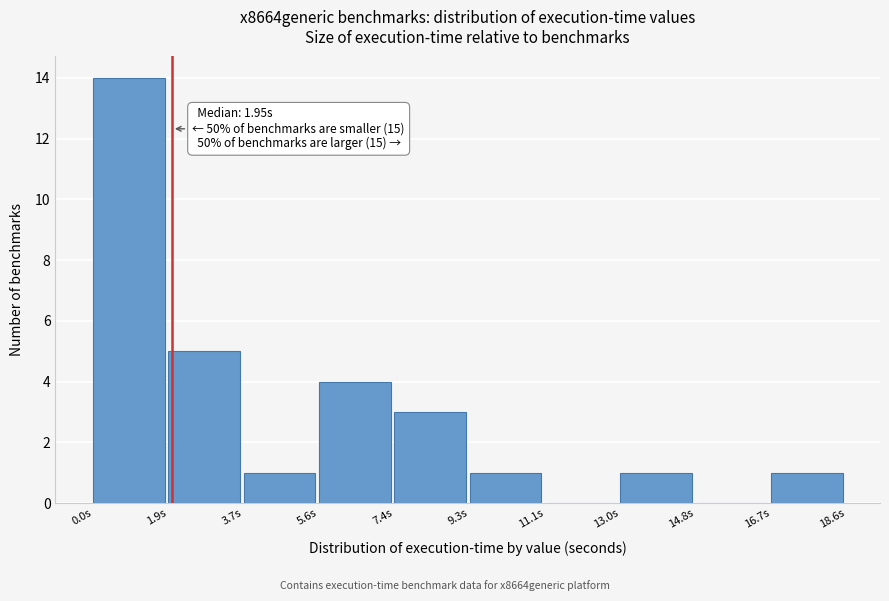

Which range on the x-axis has the tallest bar?

0.0 to 1.8